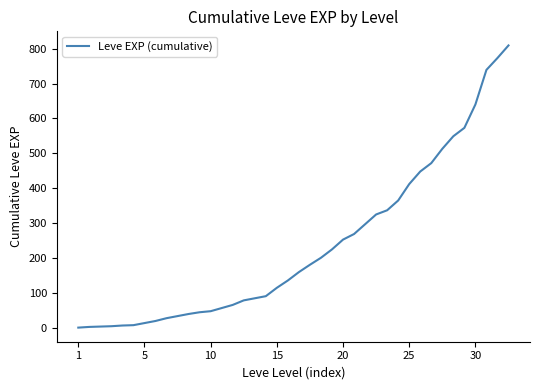

How many lines are shown in the chart?

1